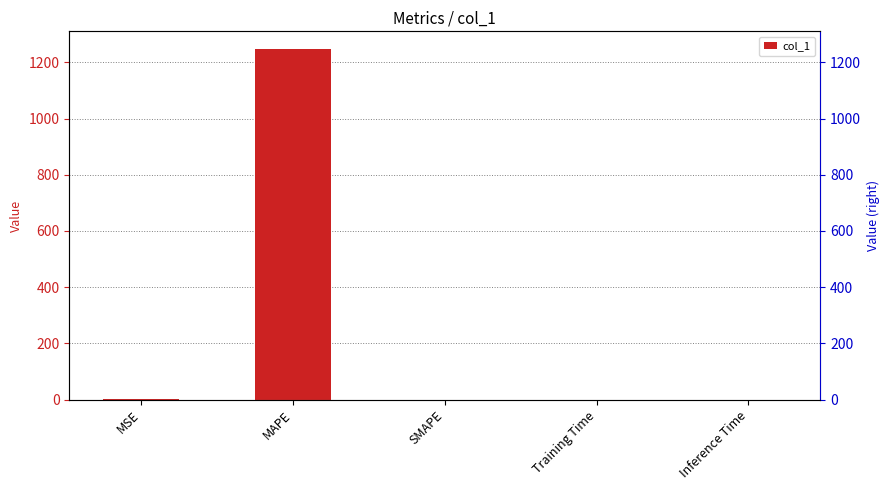

Are the bars grouped side by side (vs. stacked)?

No